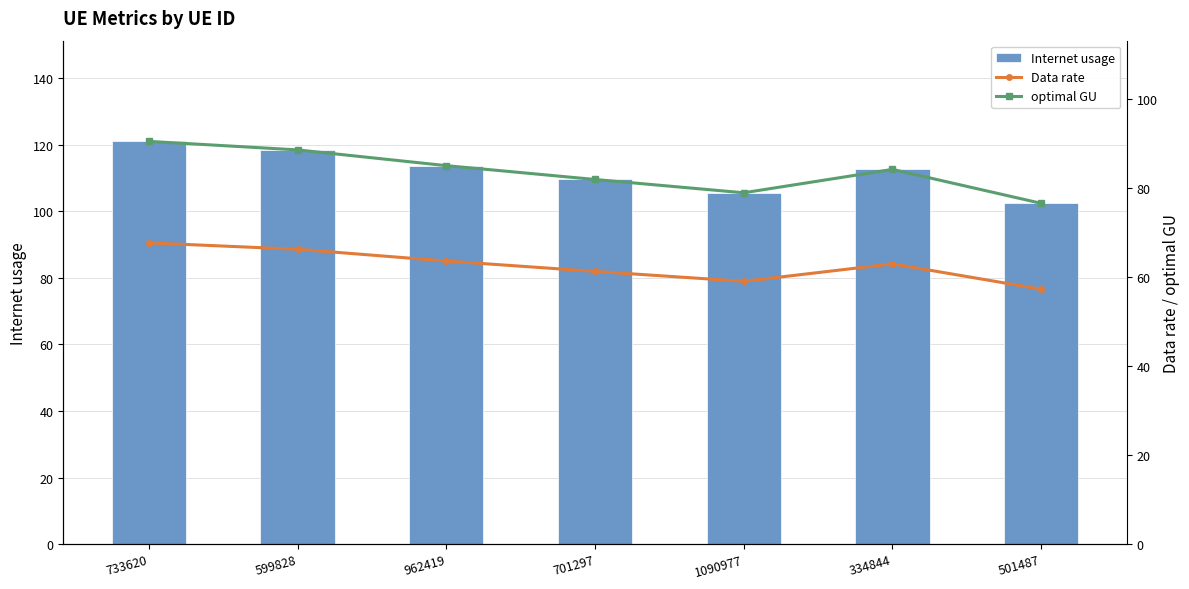

Is the value of optimal GU at 334844 greater than the value of Internet usage at 733620?

No